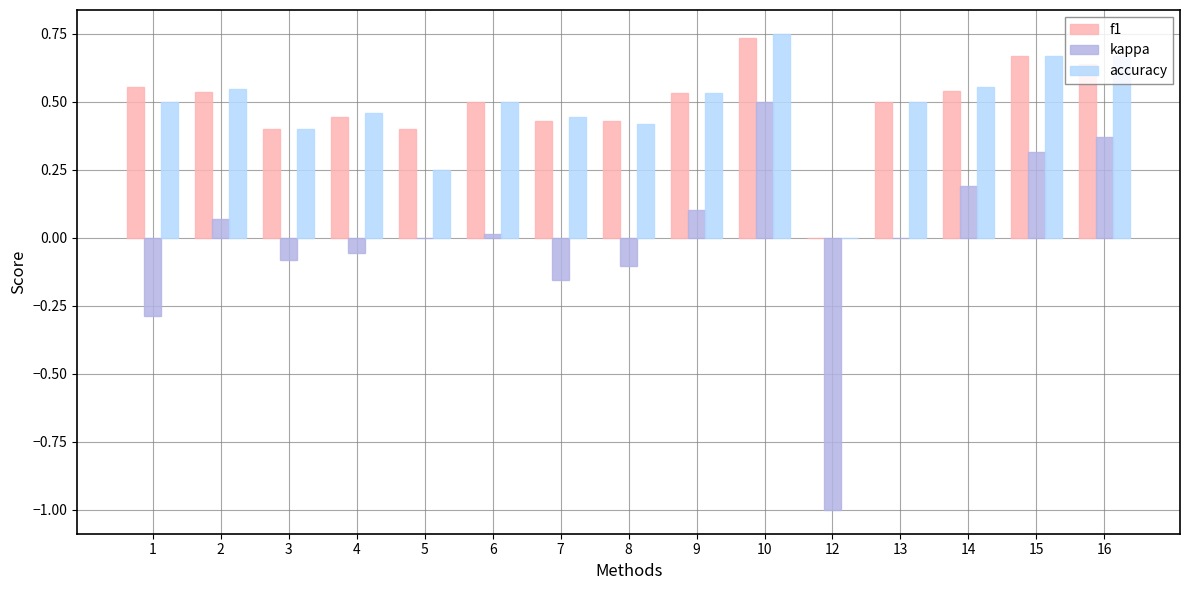

What are all the series names shown in the legend?

f1, kappa, accuracy